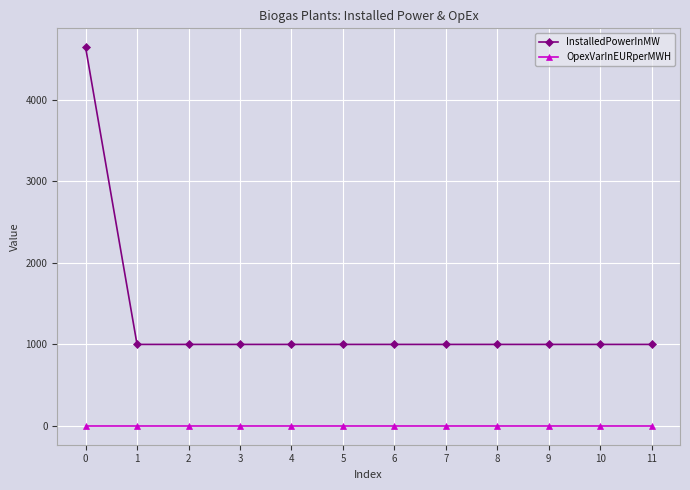

What is the spread (max minus min) of values at 11?

998.1